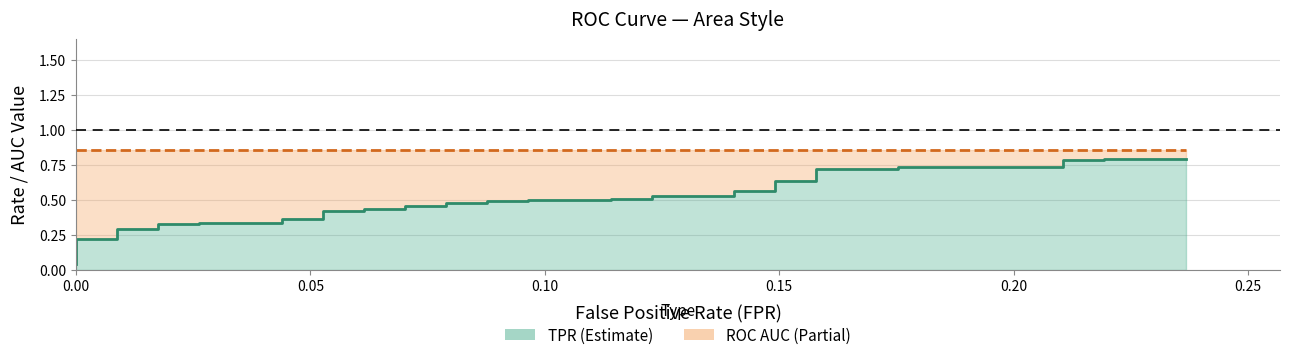

True or false: tpr_line and roc_auc_line cross at least once.

False